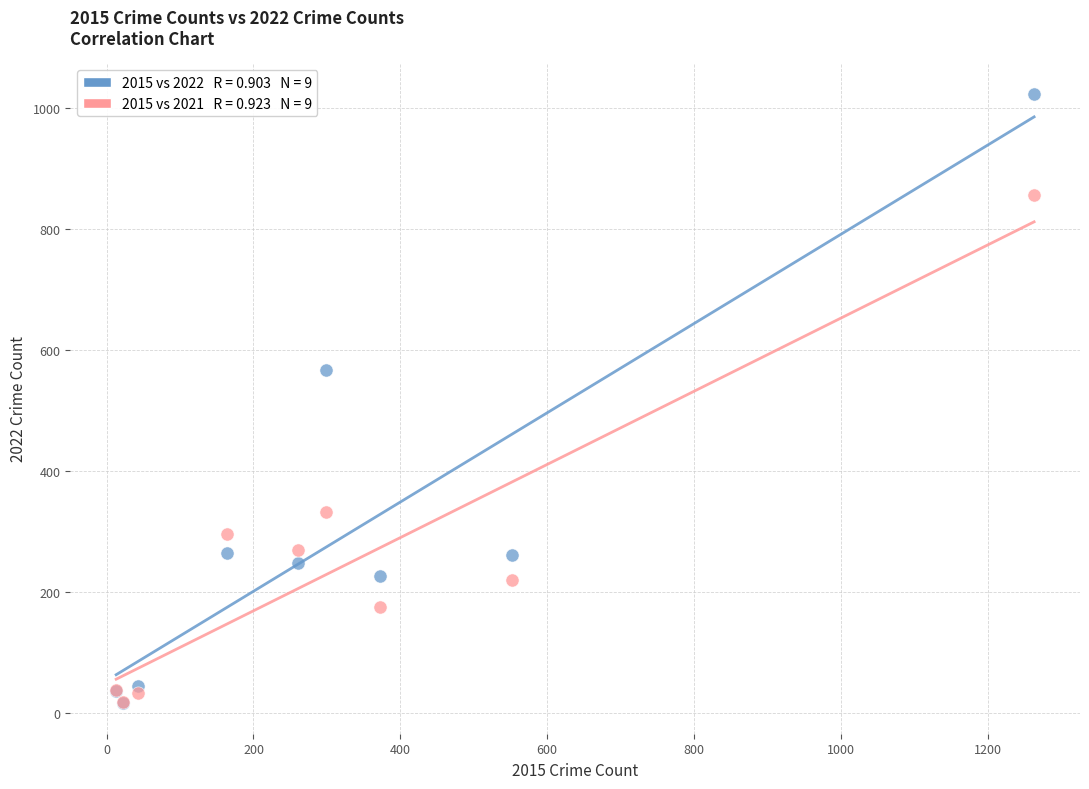

Across all series, what Y value is closest to 519?

567